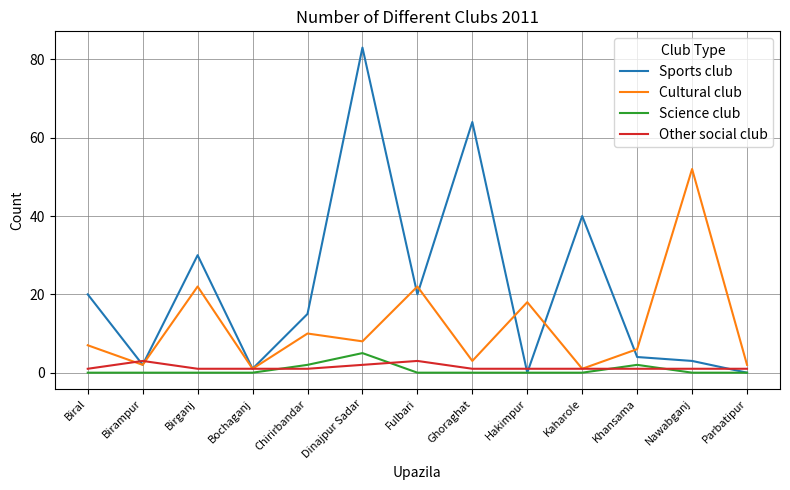

Rank the series by their maximum value, from lowest to highest.

Other social club, Science club, Cultural club, Sports club